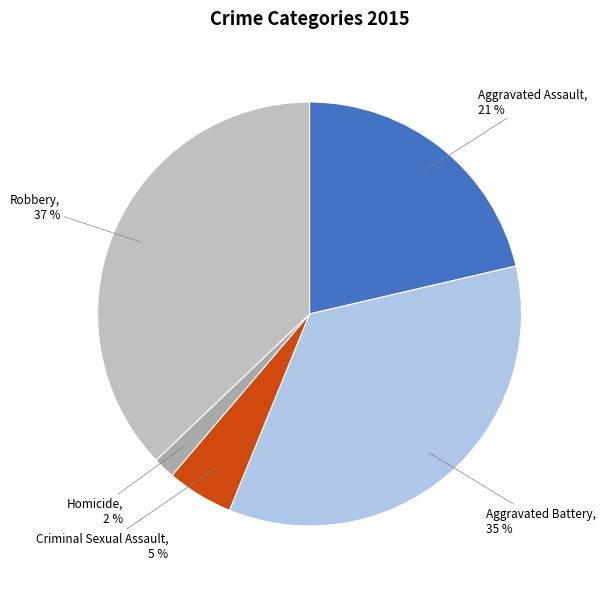

Which has a higher value, Robbery or Homicide?

Robbery